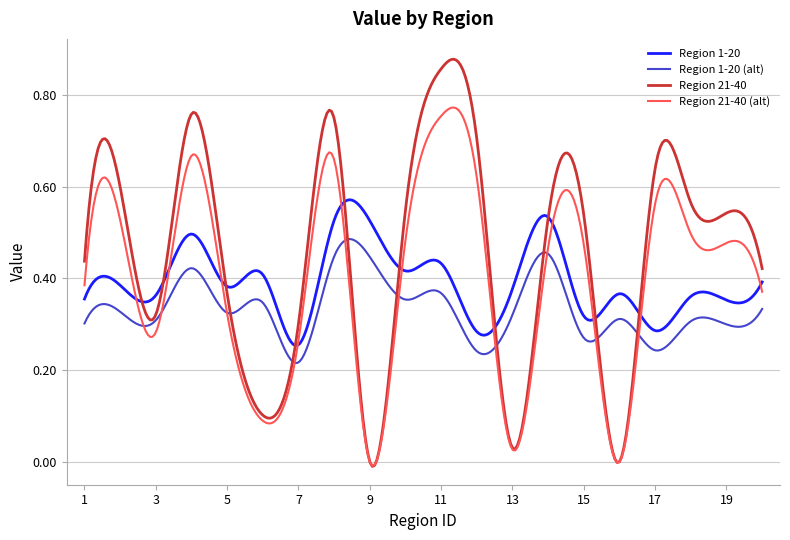

Which series has the largest total across all categories?

Region 21-40